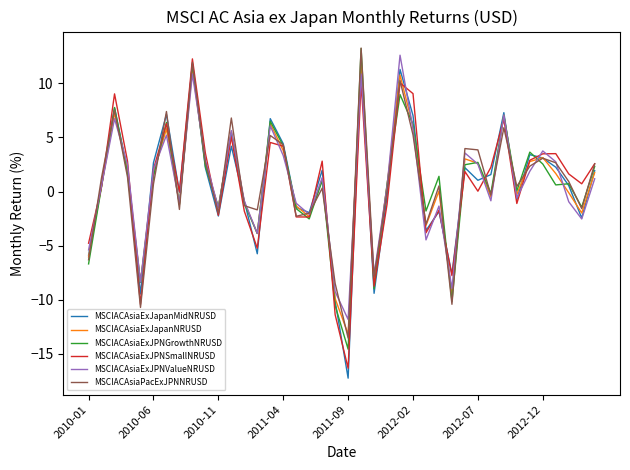

Which series has the largest range (max minus min)?

MSCIACAsiaExJapanMidNRUSD